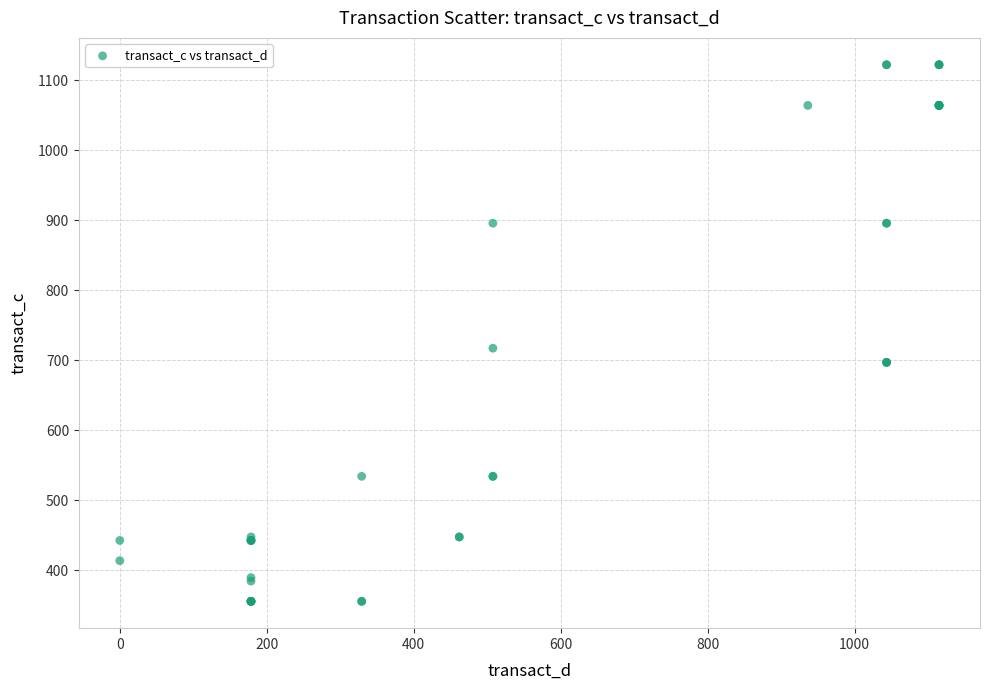

What Y value in the scatter plot is closest to 738?

717.1